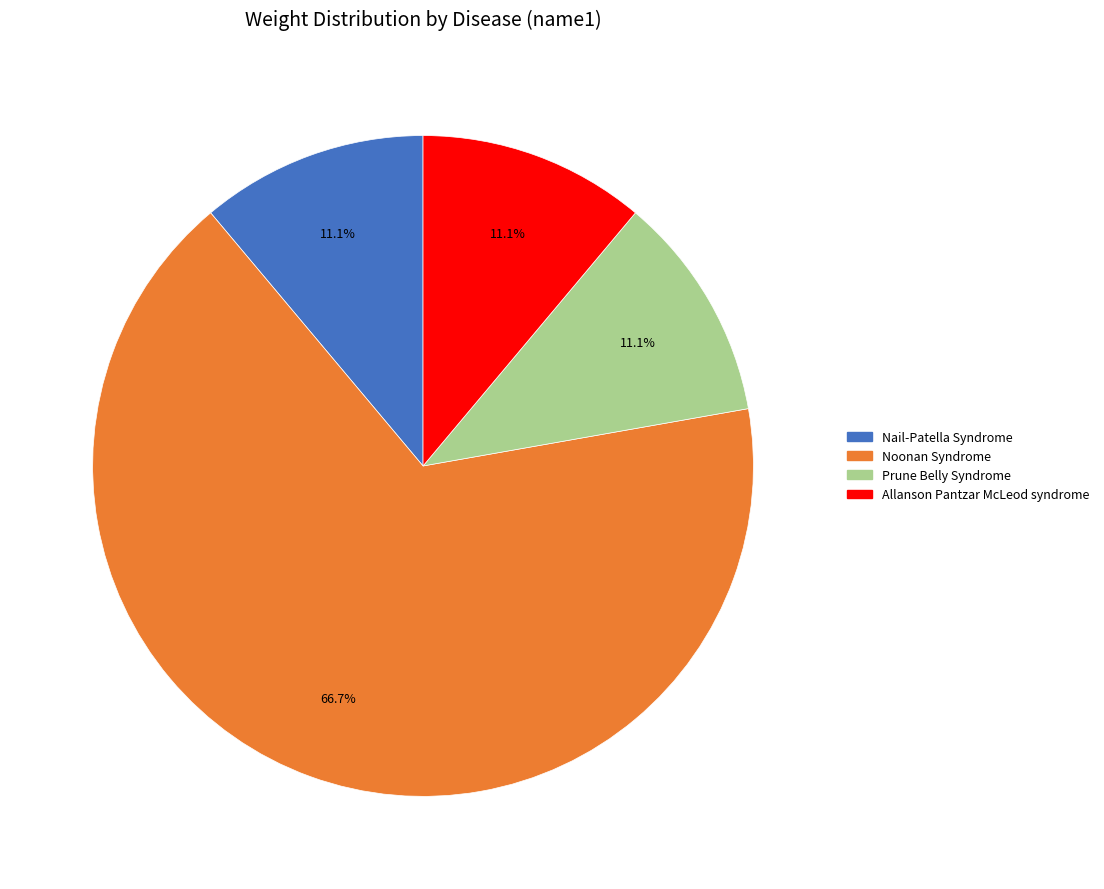

What is the ratio of the value at Allanson Pantzar McLeod syndrome to the value at Nail-Patella Syndrome?

1.0